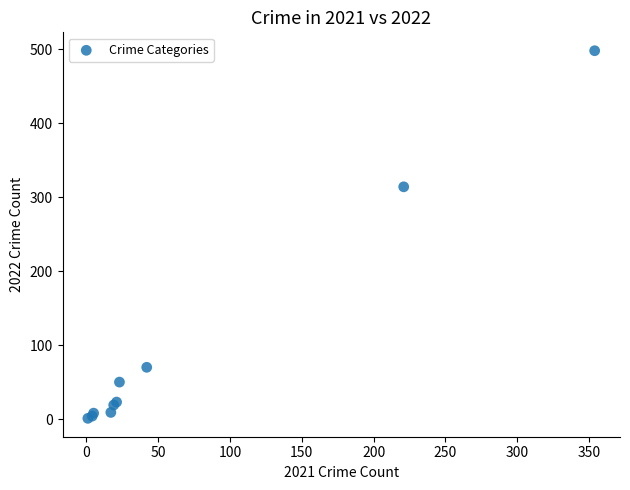

What Y value in the scatter plot is closest to 249?

314